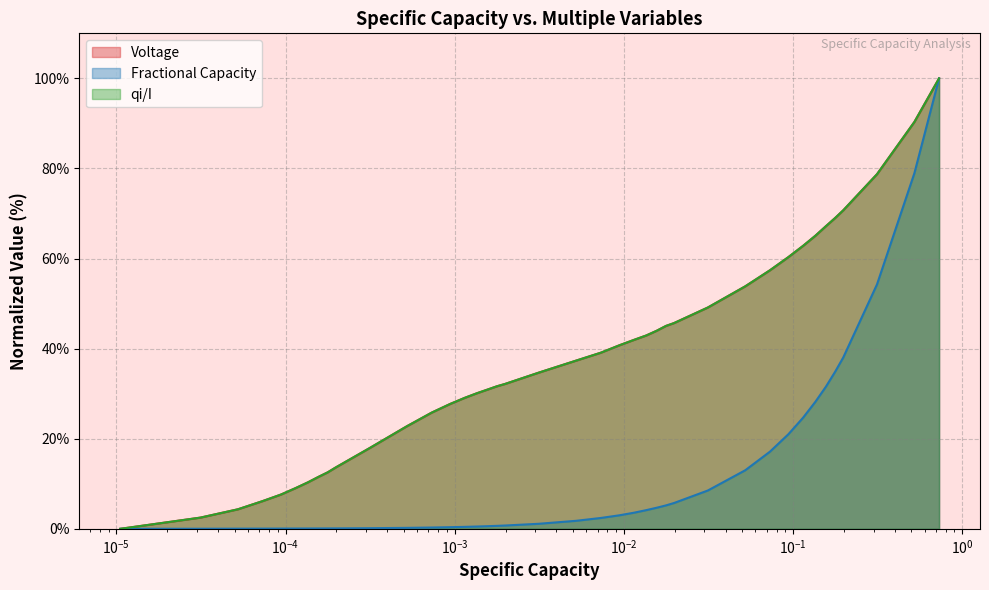

What is the maximum value for Fractional Capacity?

100.0